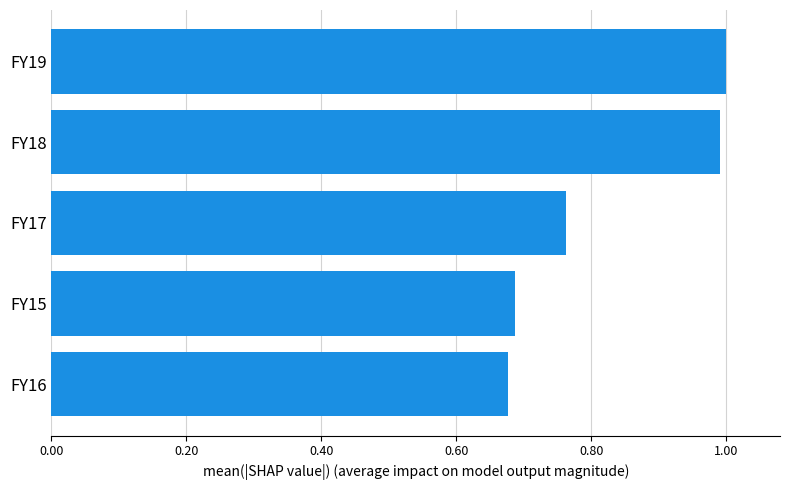

Which has a higher value, FY16 or FY19?

FY19